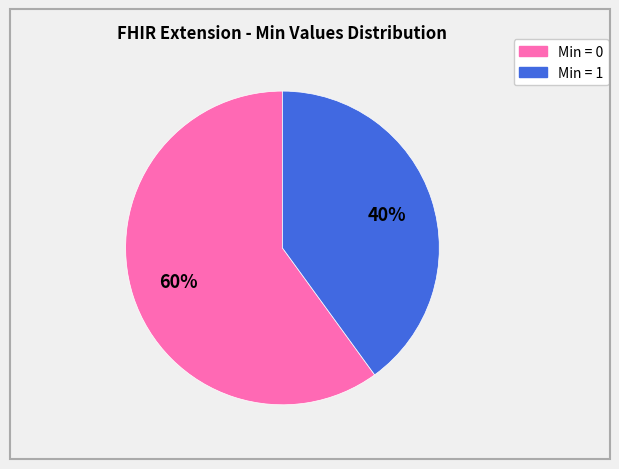

To the nearest percent, what is the difference between the largest and smallest slice percentages?

20%